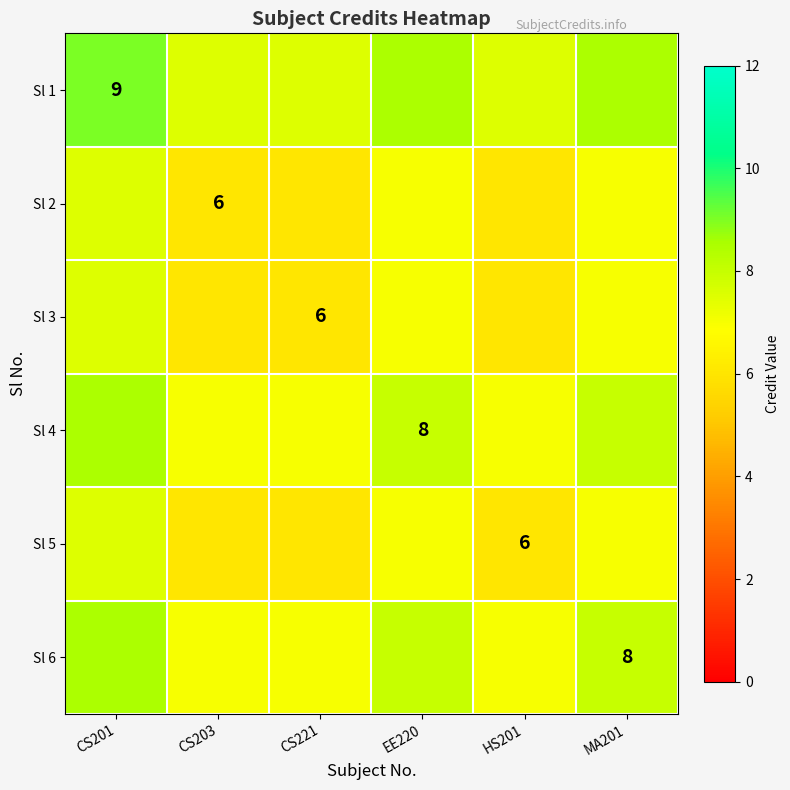

Is it true that Sl 2 equals 9.4 at CS203?

False